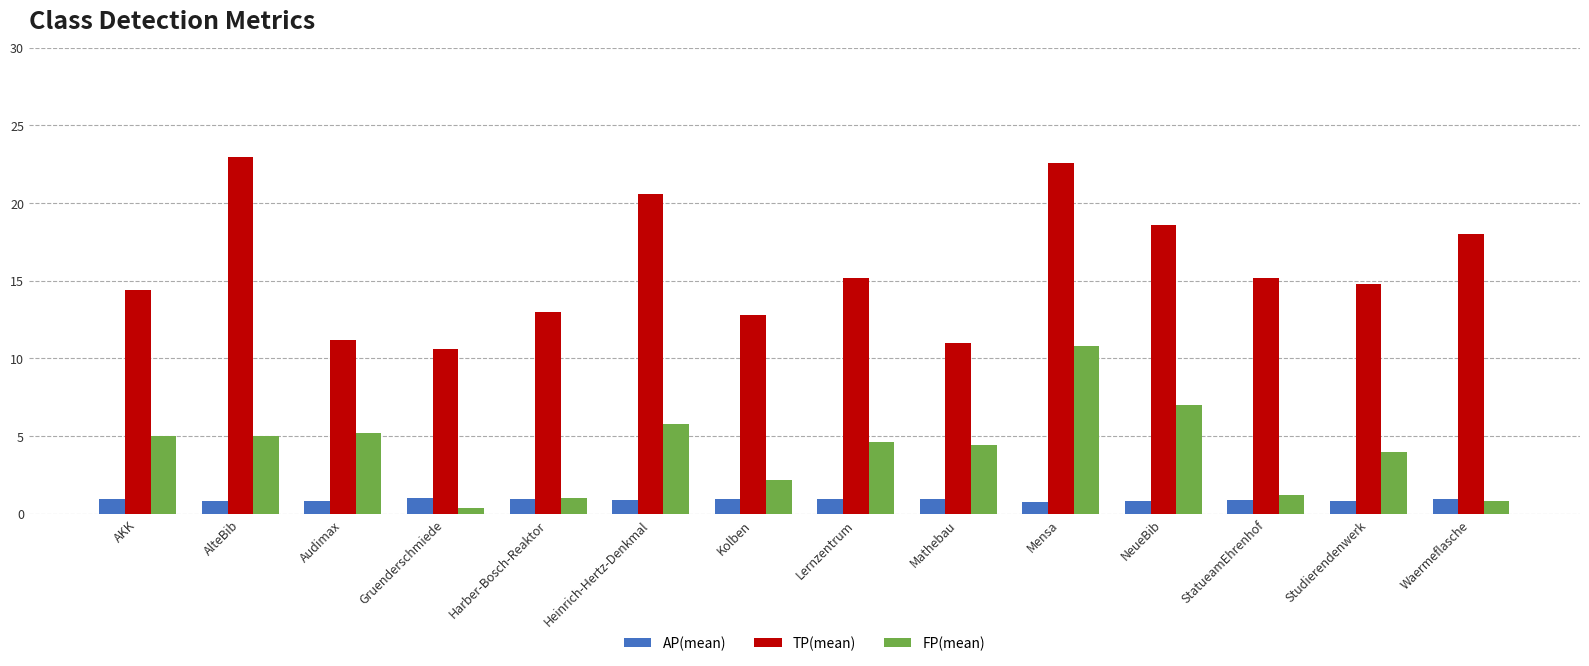

Which category has the highest value in the TP(mean) series?

AlteBib